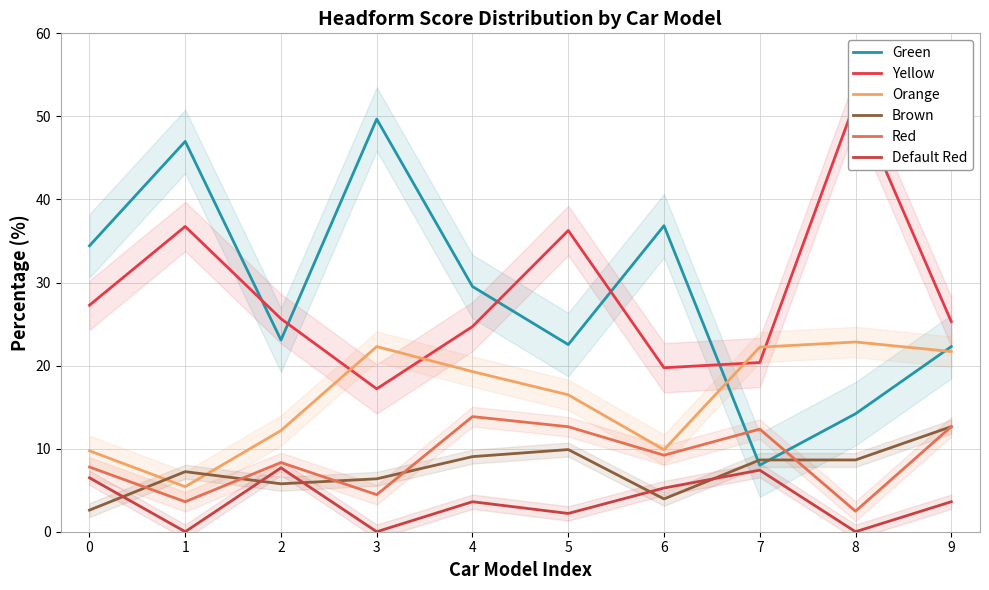

Reading right to left, list all the values displayed in this chart.

Green: 22.3	14.2	8.0	36.8	22.5	29.5	49.7	23.1	47.0	34.4
Yellow: 25.3	51.9	20.4	19.7	36.3	24.7	17.2	25.6	36.8	27.3
Orange: 21.7	22.8	22.2	9.9	16.5	19.3	22.3	12.2	5.4	9.7
Brown: 12.7	8.6	8.6	4.0	9.9	9.0	6.4	5.8	7.2	2.6
Red: 12.7	2.5	12.3	9.2	12.6	13.9	4.5	8.3	3.6	7.8
Default Red: 3.6	0.0	7.4	5.3	2.2	3.6	0.0	7.7	0.0	6.5